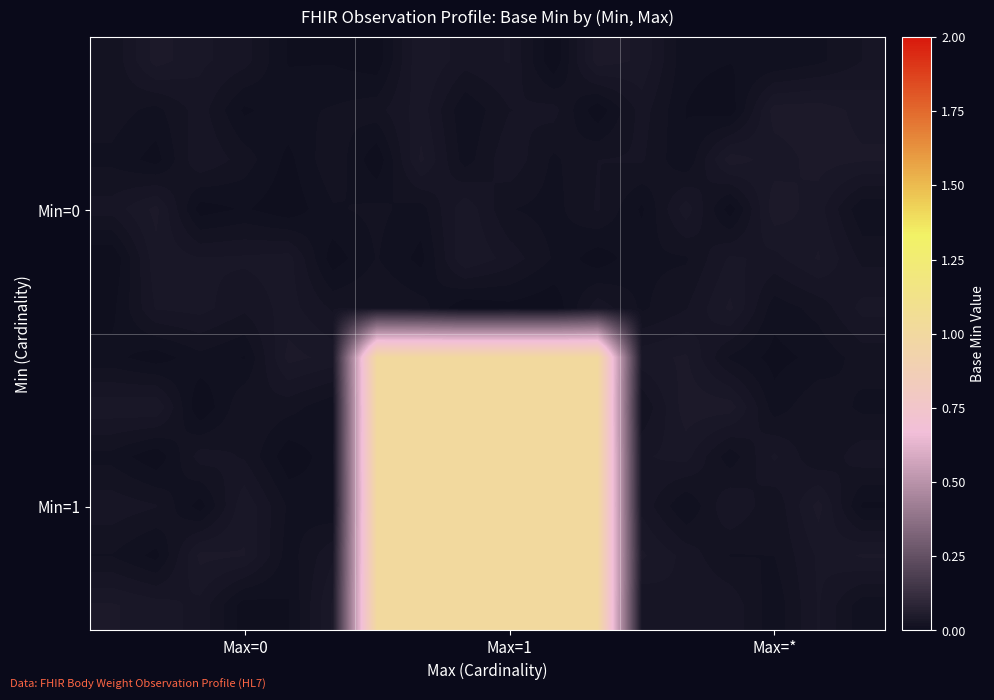

How many data points does each series have?

18